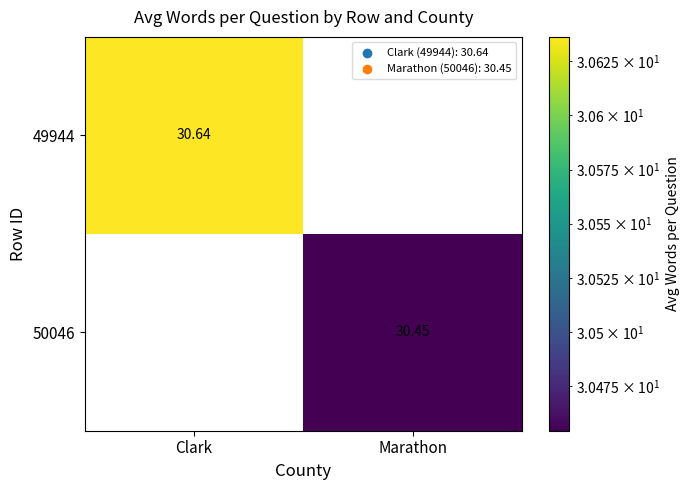

How many data points does each series have?

2